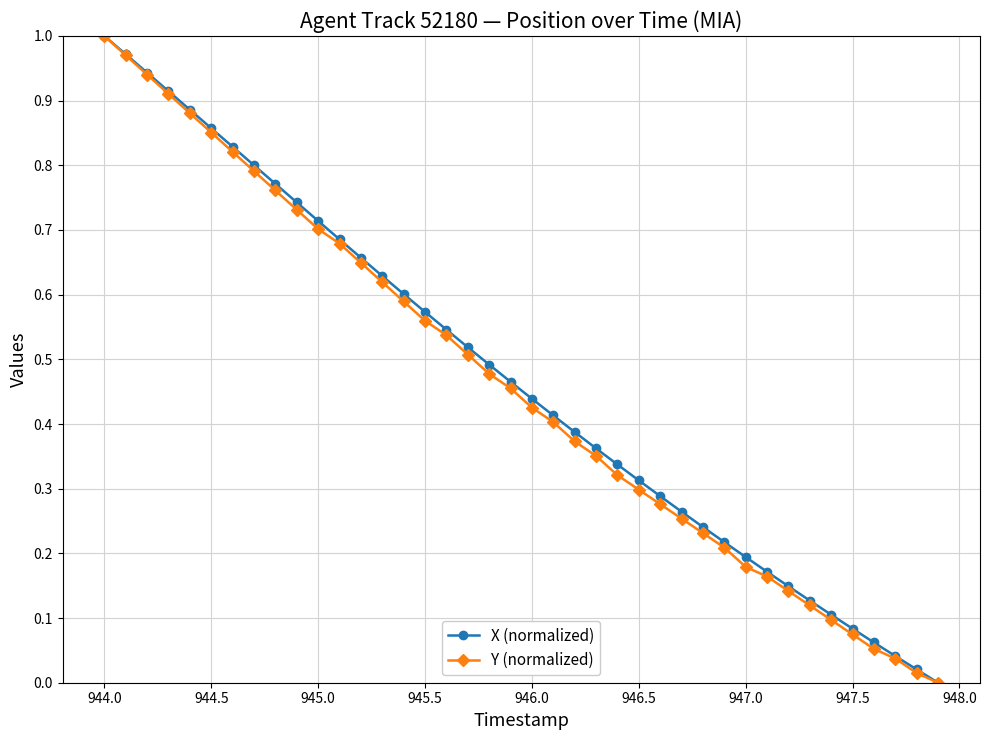

True or false: X (normalized) has more than 0 interior local peaks.

False